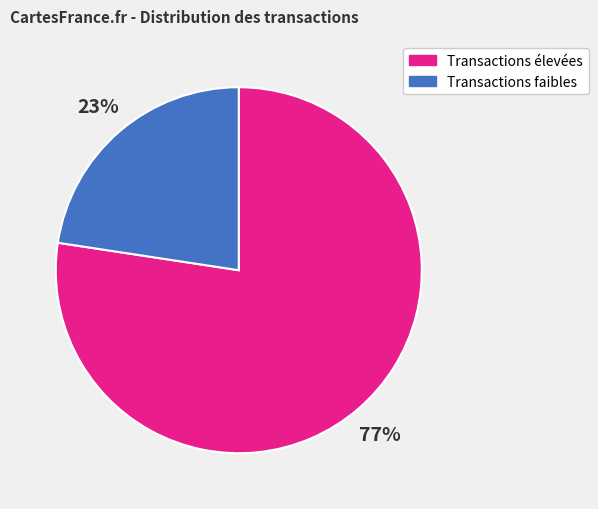

Rank the categories by value from highest to lowest.

Transactions élevées, Transactions faibles